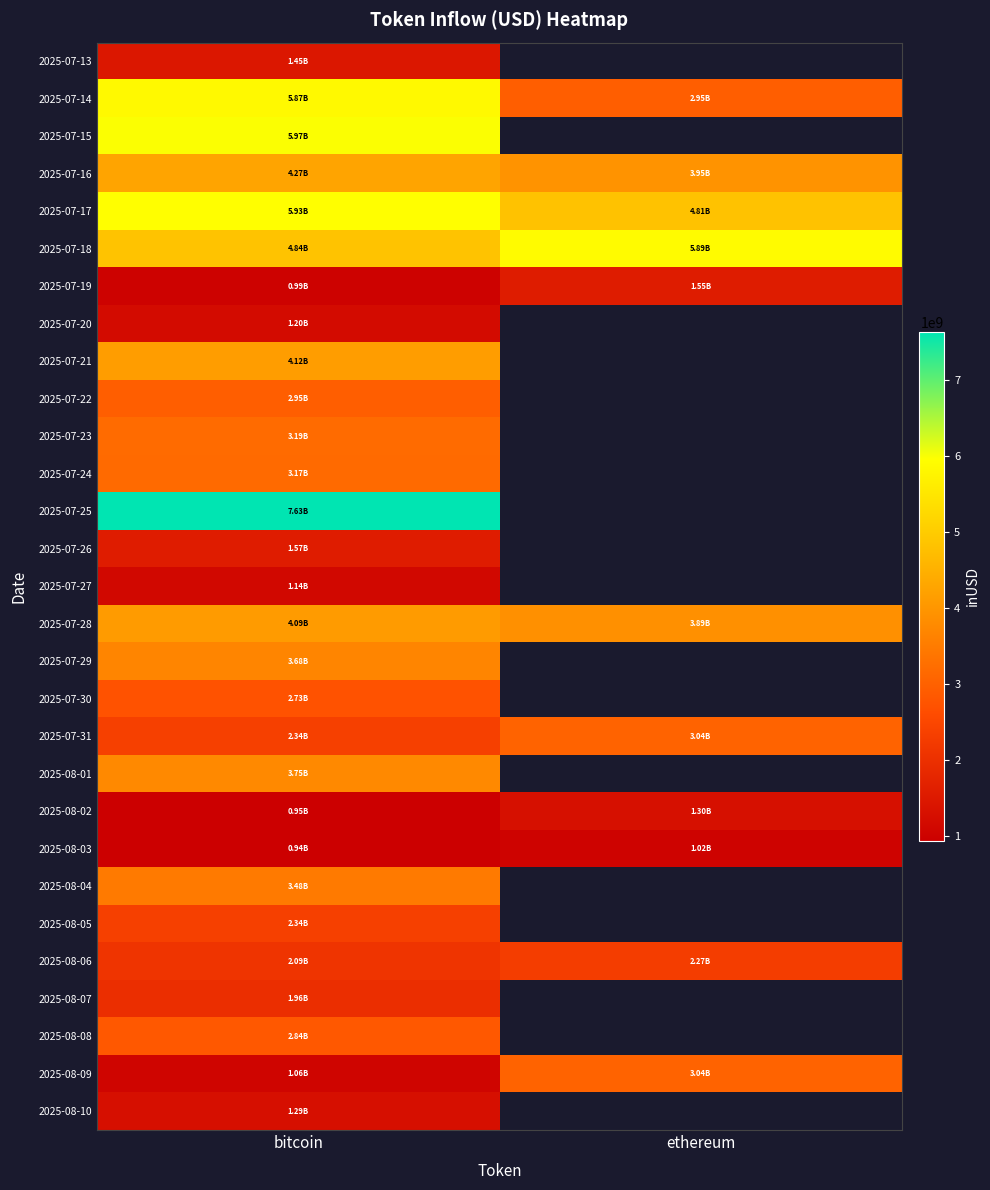

Which series has the largest total across all categories?

2025-07-17